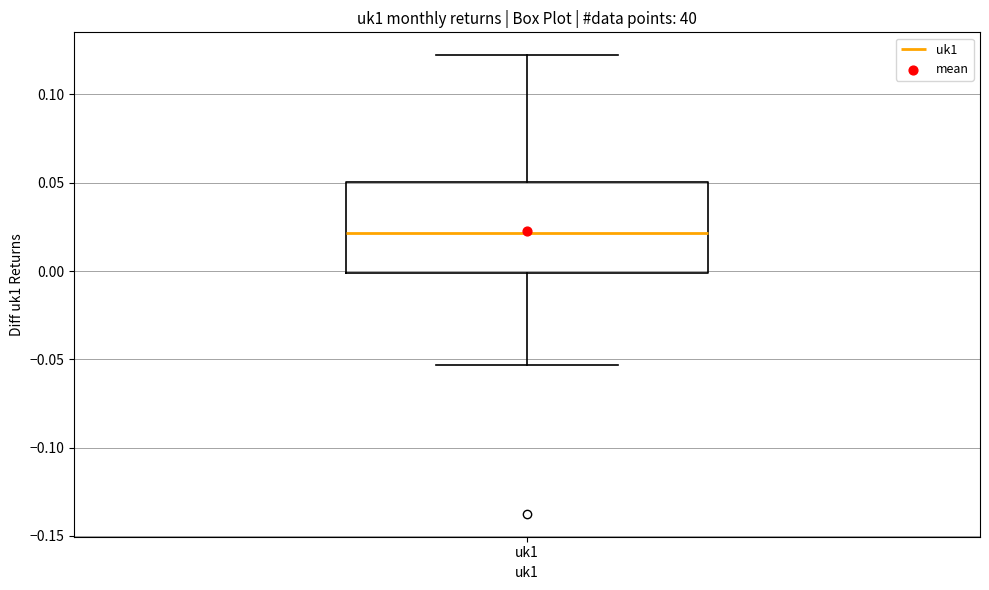

Transcribe this box plot: give where the median line is, the range the box spans, and where the two whiskers end, as read against the y-axis. The values are not printed on the chart, so give them approximately, as read against the axis.

median 0.020, box 0.000 to 0.050, whiskers -0.055 to 0.120